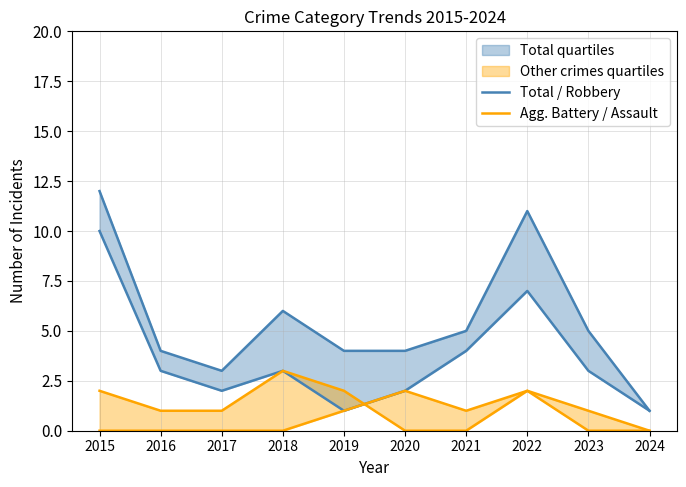

At which category is the sum across all series the highest?

2015